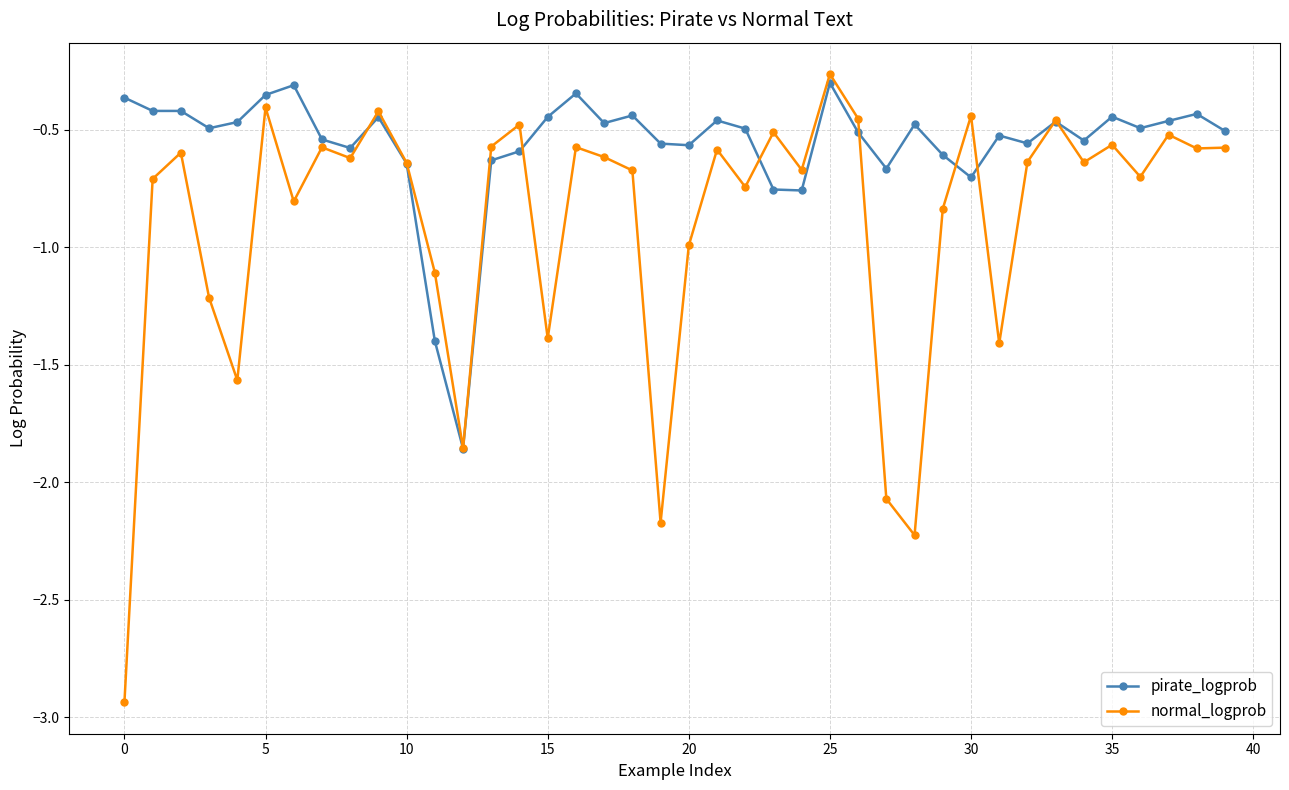

Which series has the largest range (max minus min)?

normal_logprob